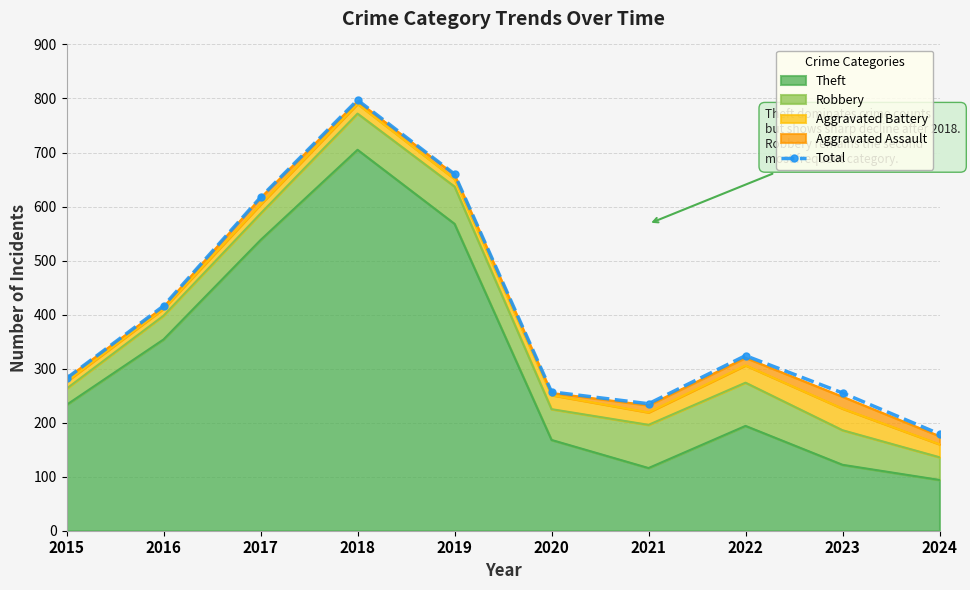

Read the value at 2017, to the nearest 10.

620